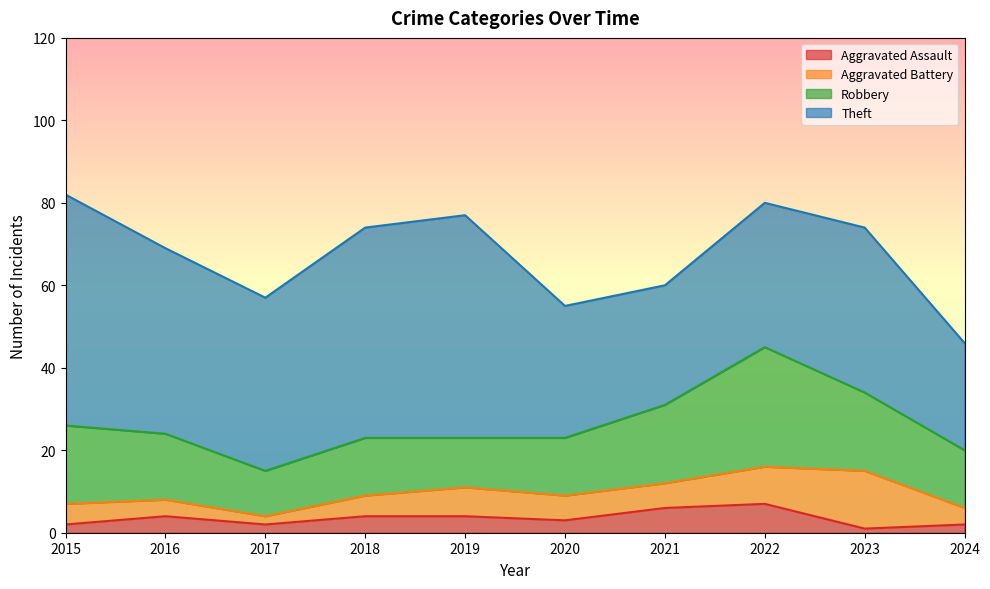

How many values in the Aggravated Battery series are below 6?

5